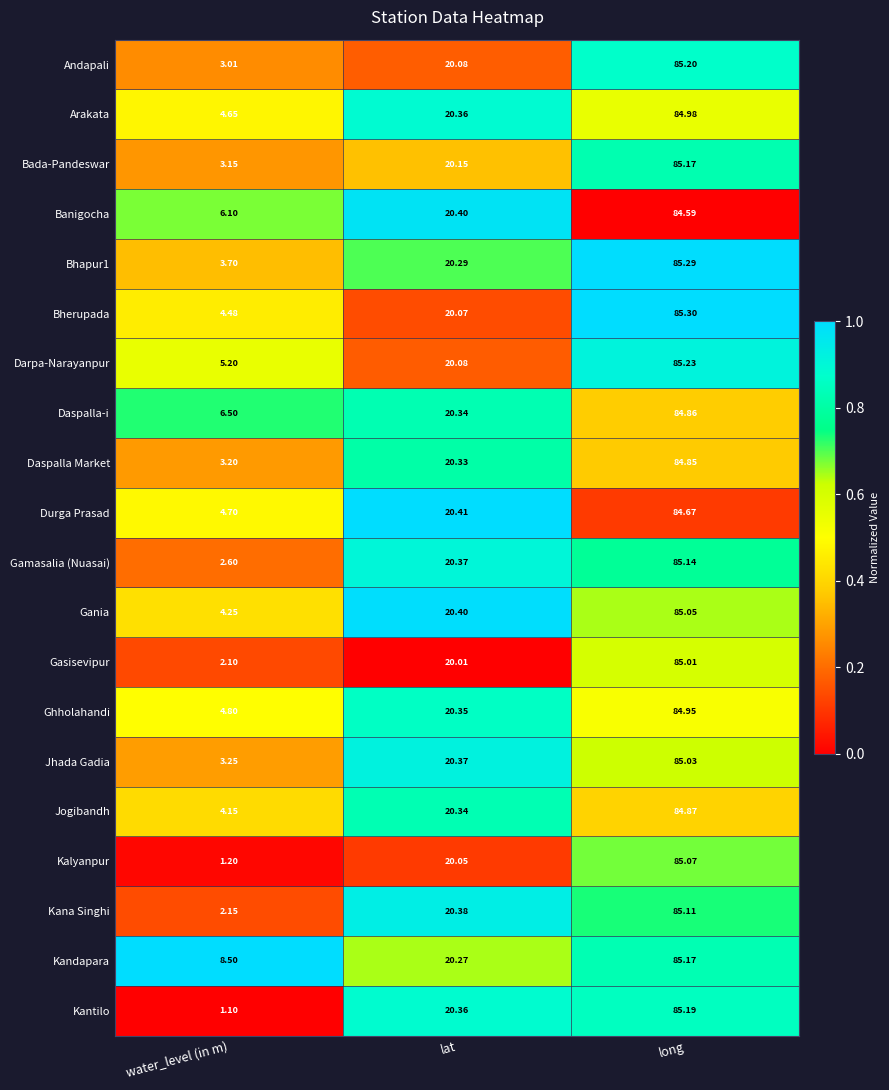

Which series has the largest total across all categories?

Kandapara